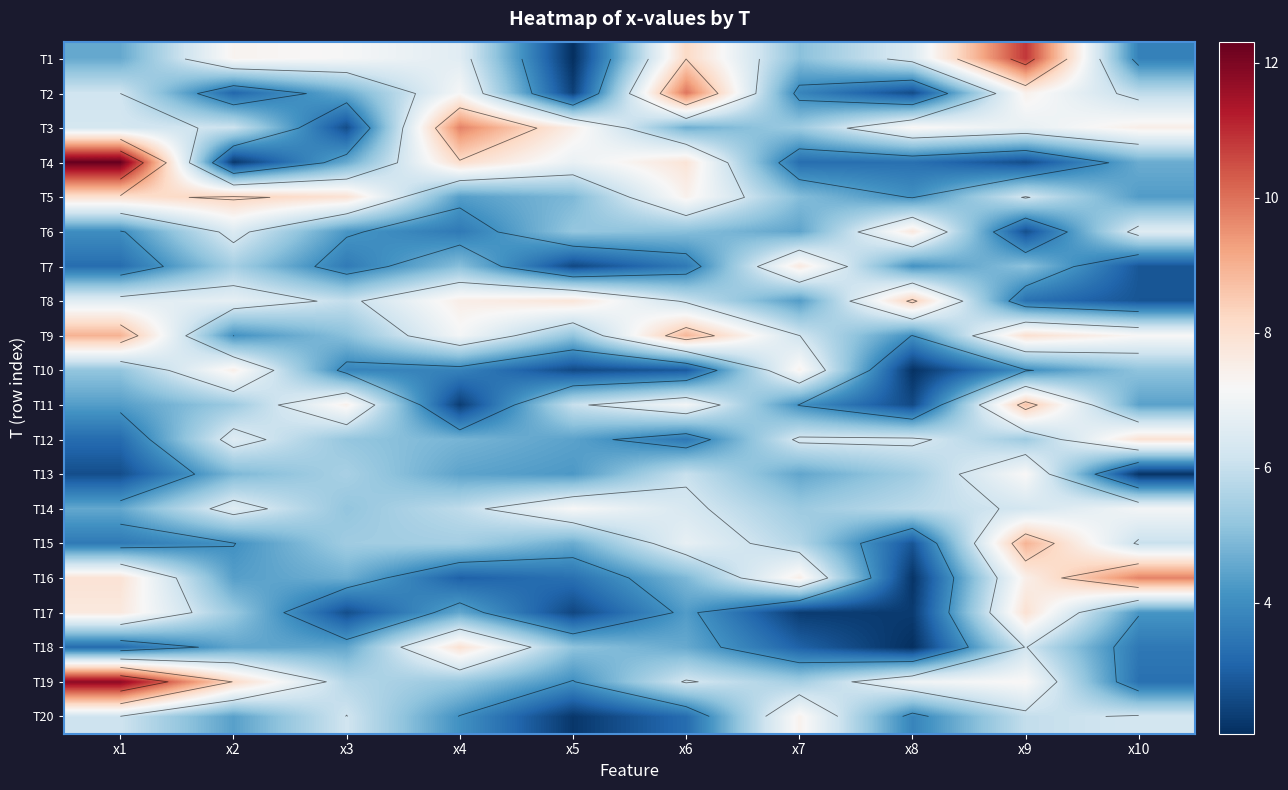

True or false: T17 has a value of 2.5 at x5.

True